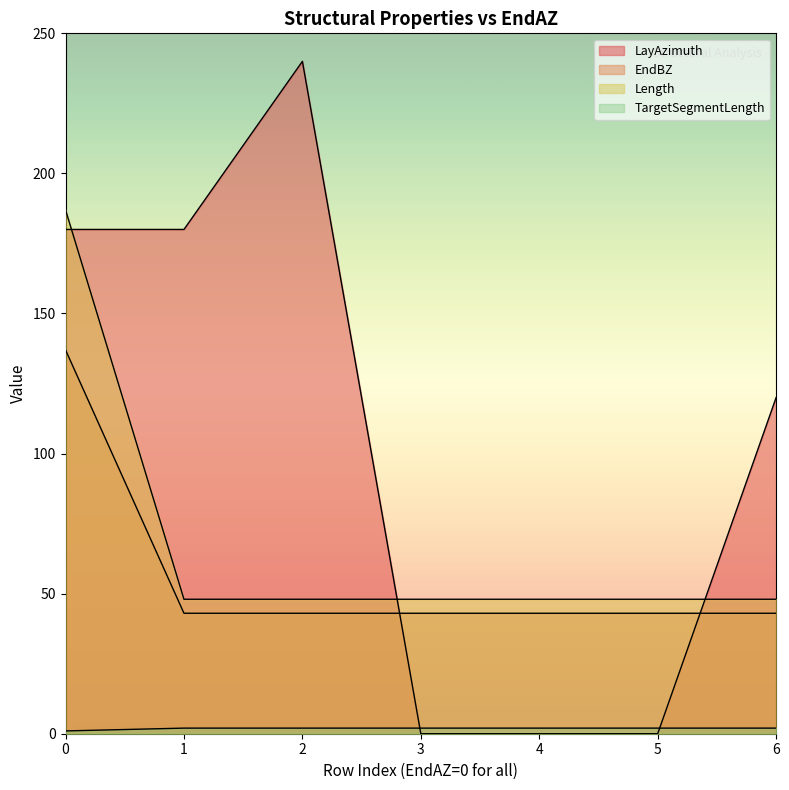

True or false: TargetSegmentLength and Length cross at least once.

False